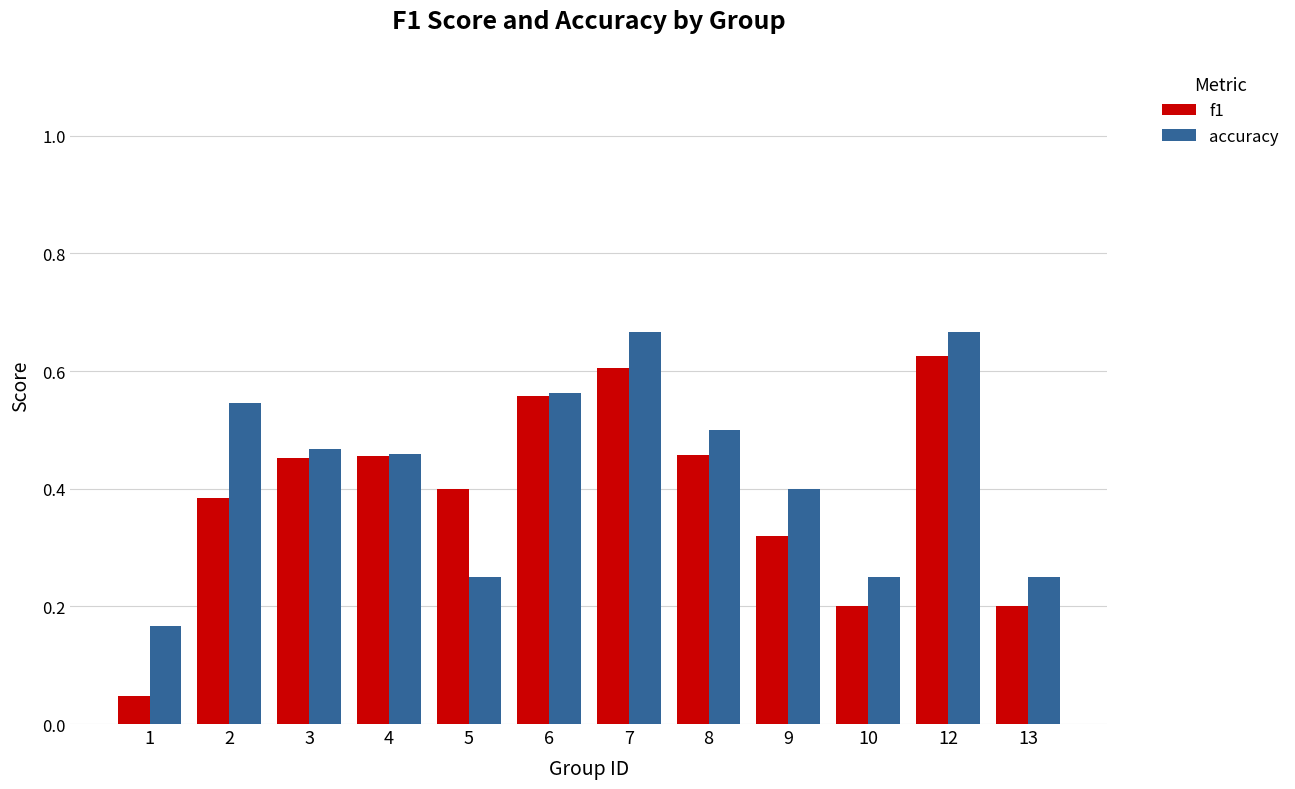

Which category has the highest value in the f1 series?

12